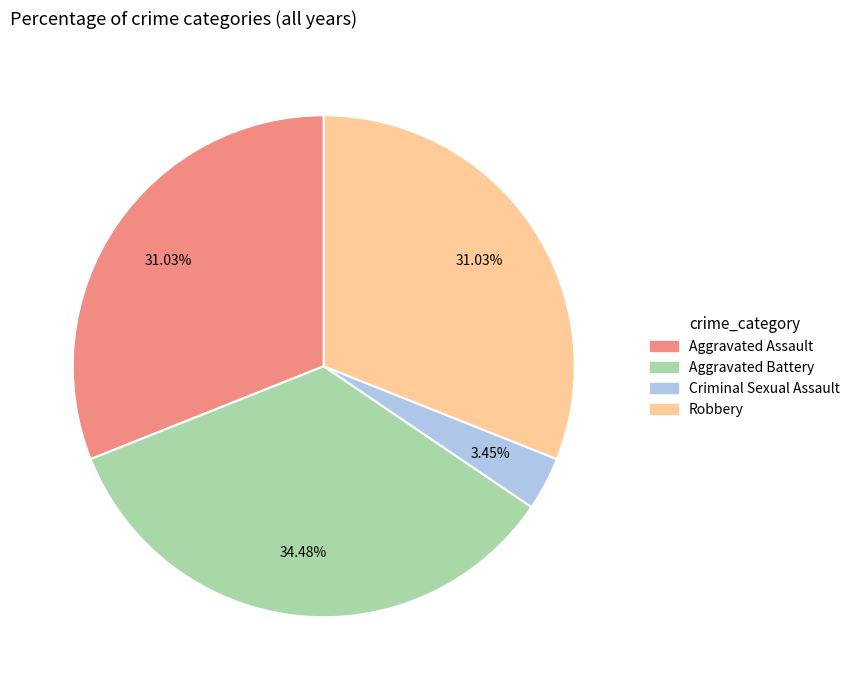

What percentage is the Aggravated Assault slice, to the nearest percent?

31%